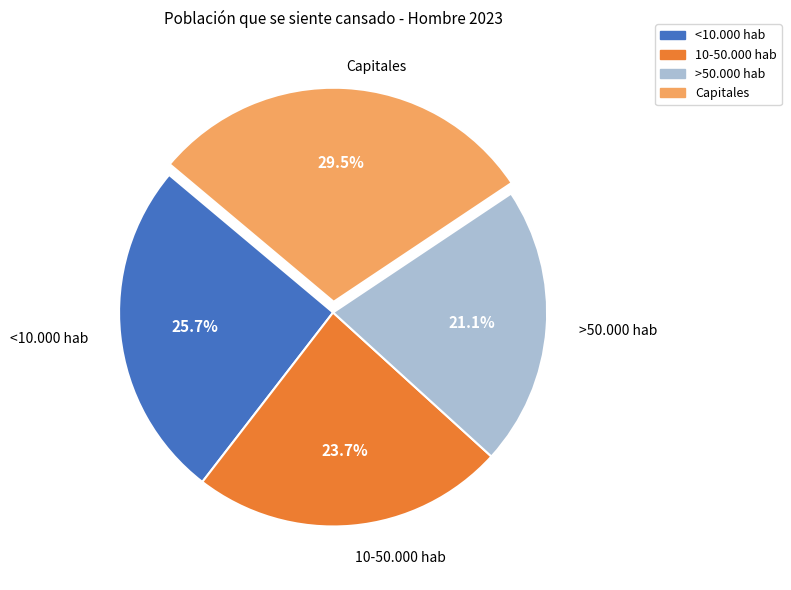

To the nearest percent, what percentage of the pie is <10.000 hab?

26%